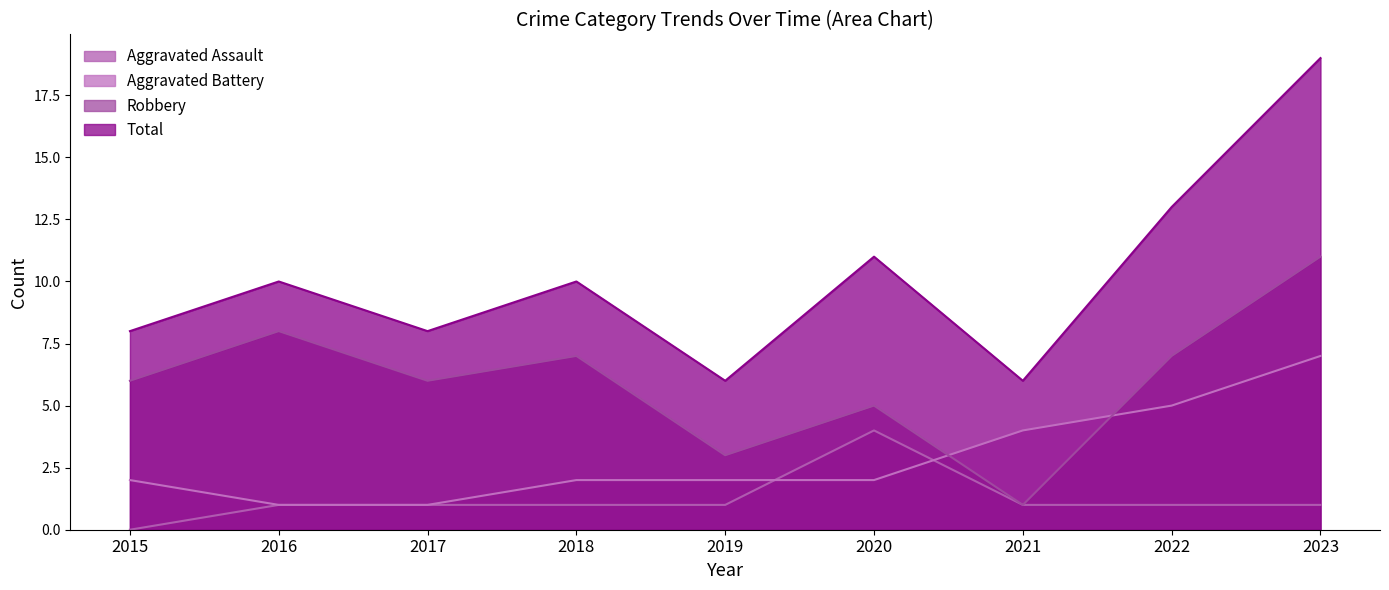

How many values in the Aggravated Assault series exceed 1?

1